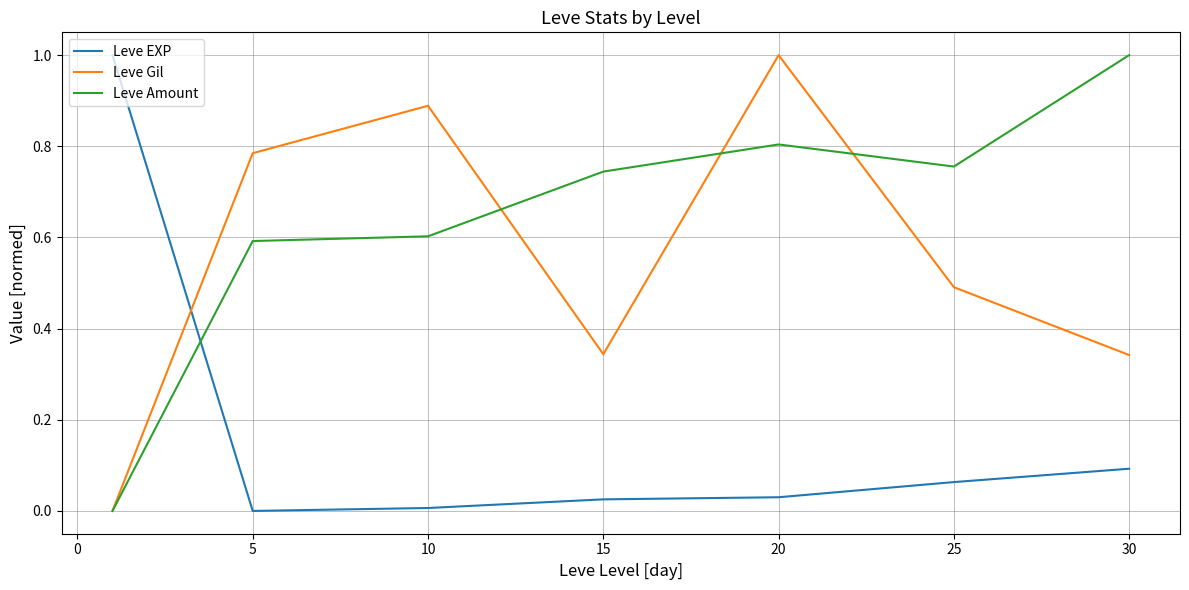

How many times do Leve Gil and Leve EXP cross each other?

1